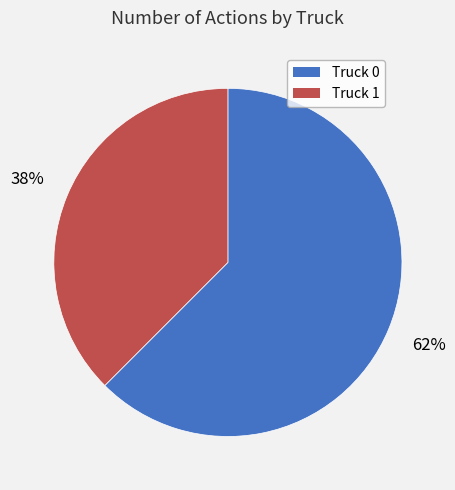

Which slice is the smallest?

Truck 1